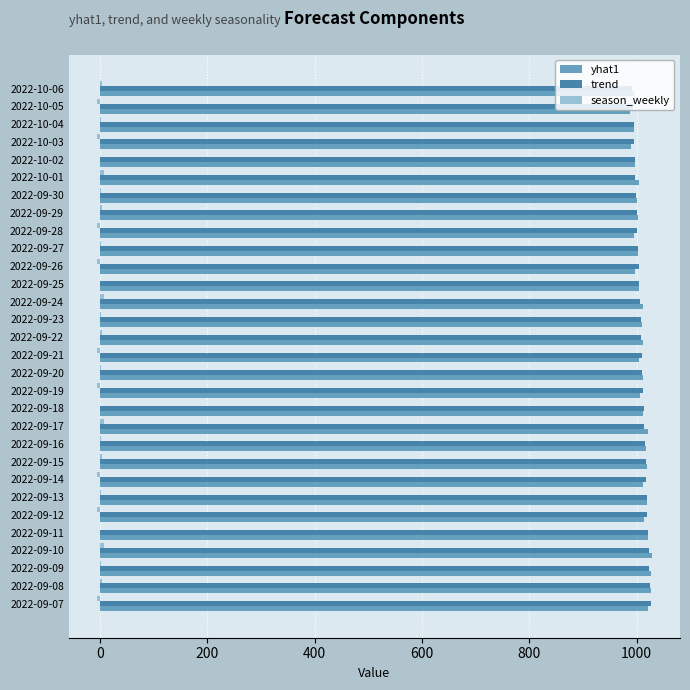

What is the maximum value for trend?

1026.0